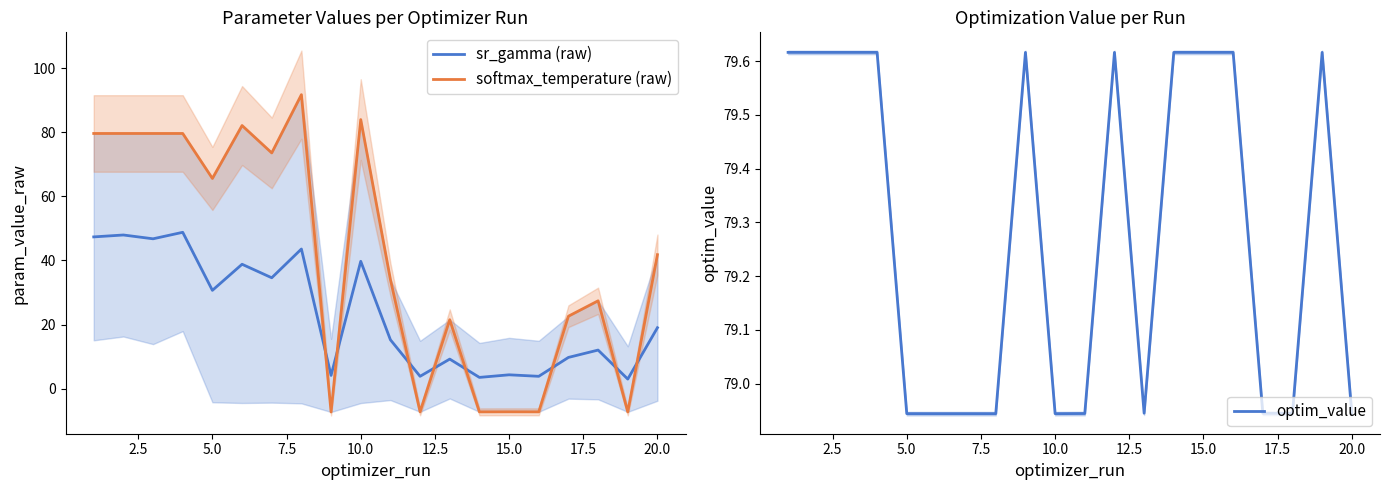

Where is sr_gamma (raw) nearest to the value 25?

5.0